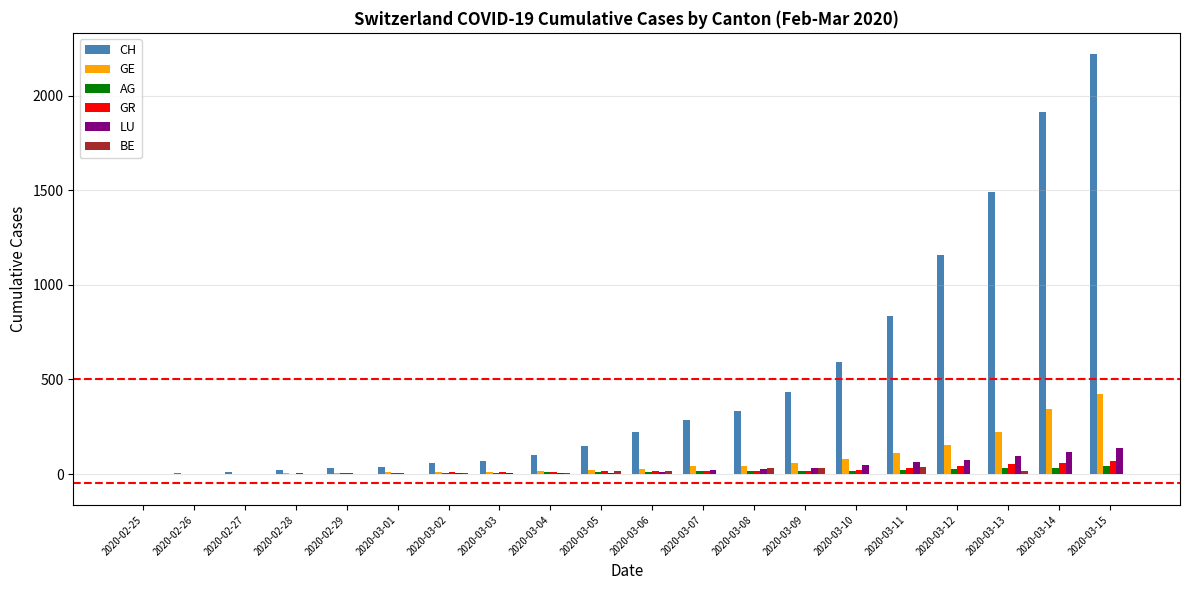

How many groups of bars are there?

20